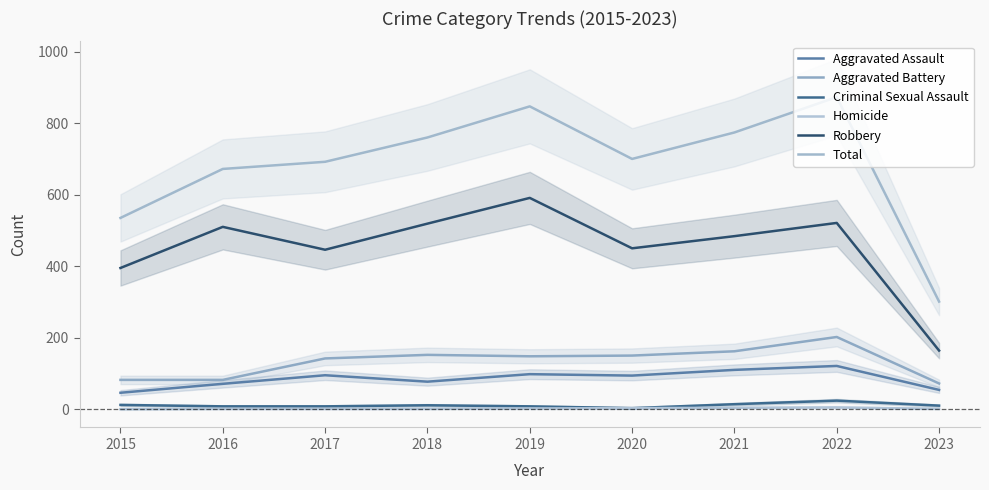

Does the chart have visible grid lines?

No